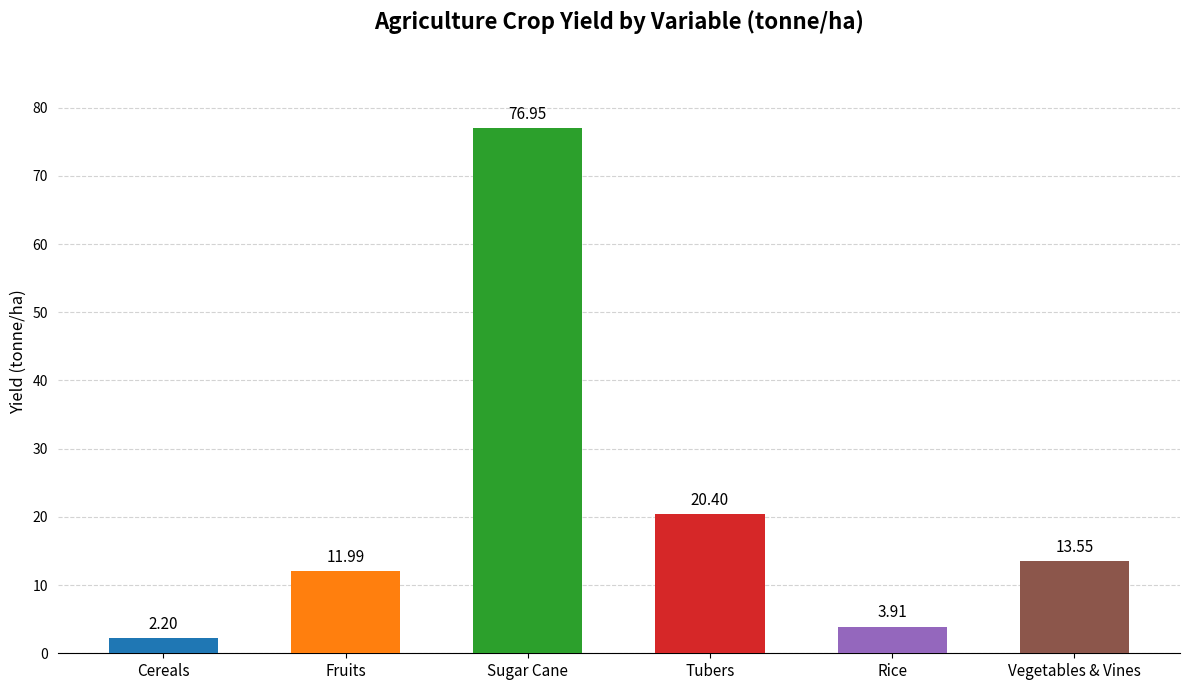

Which series has the widest spread of values?

yf_agrc_sugar_cane_tonne_ha